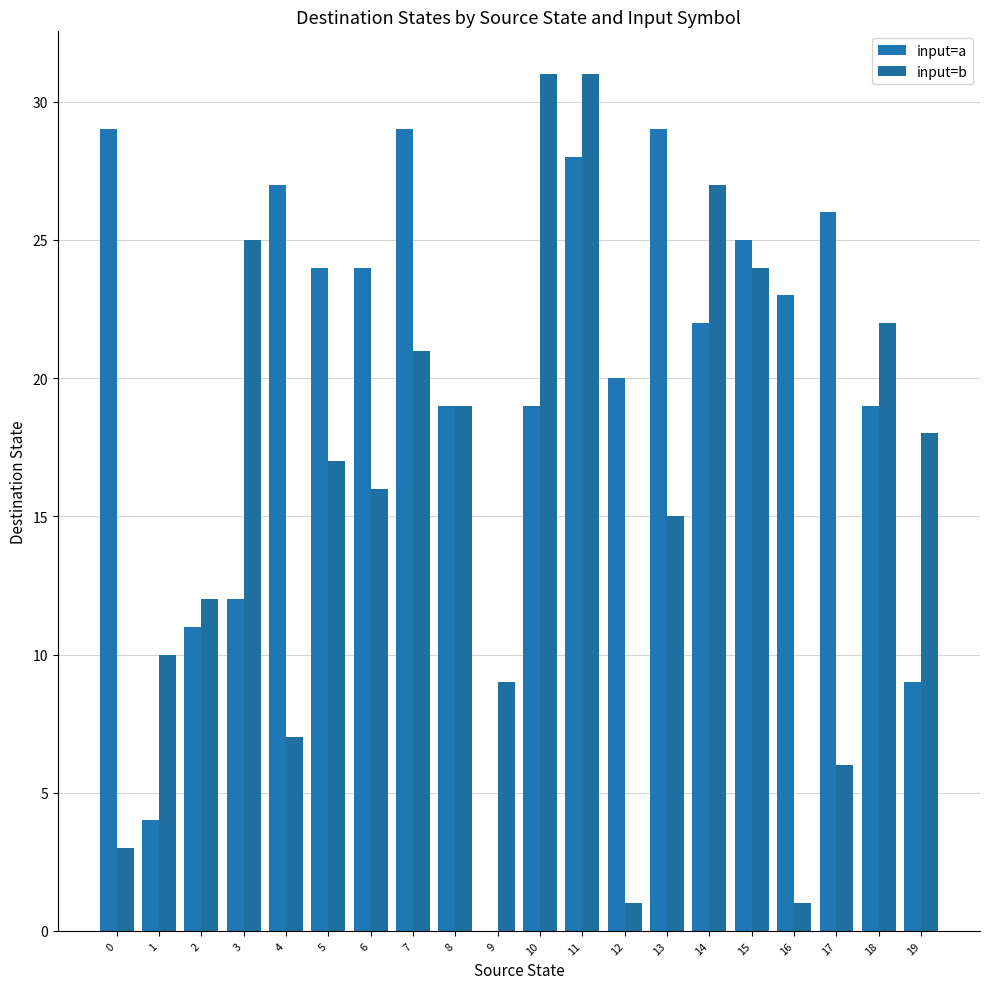

Are the bars horizontal?

No